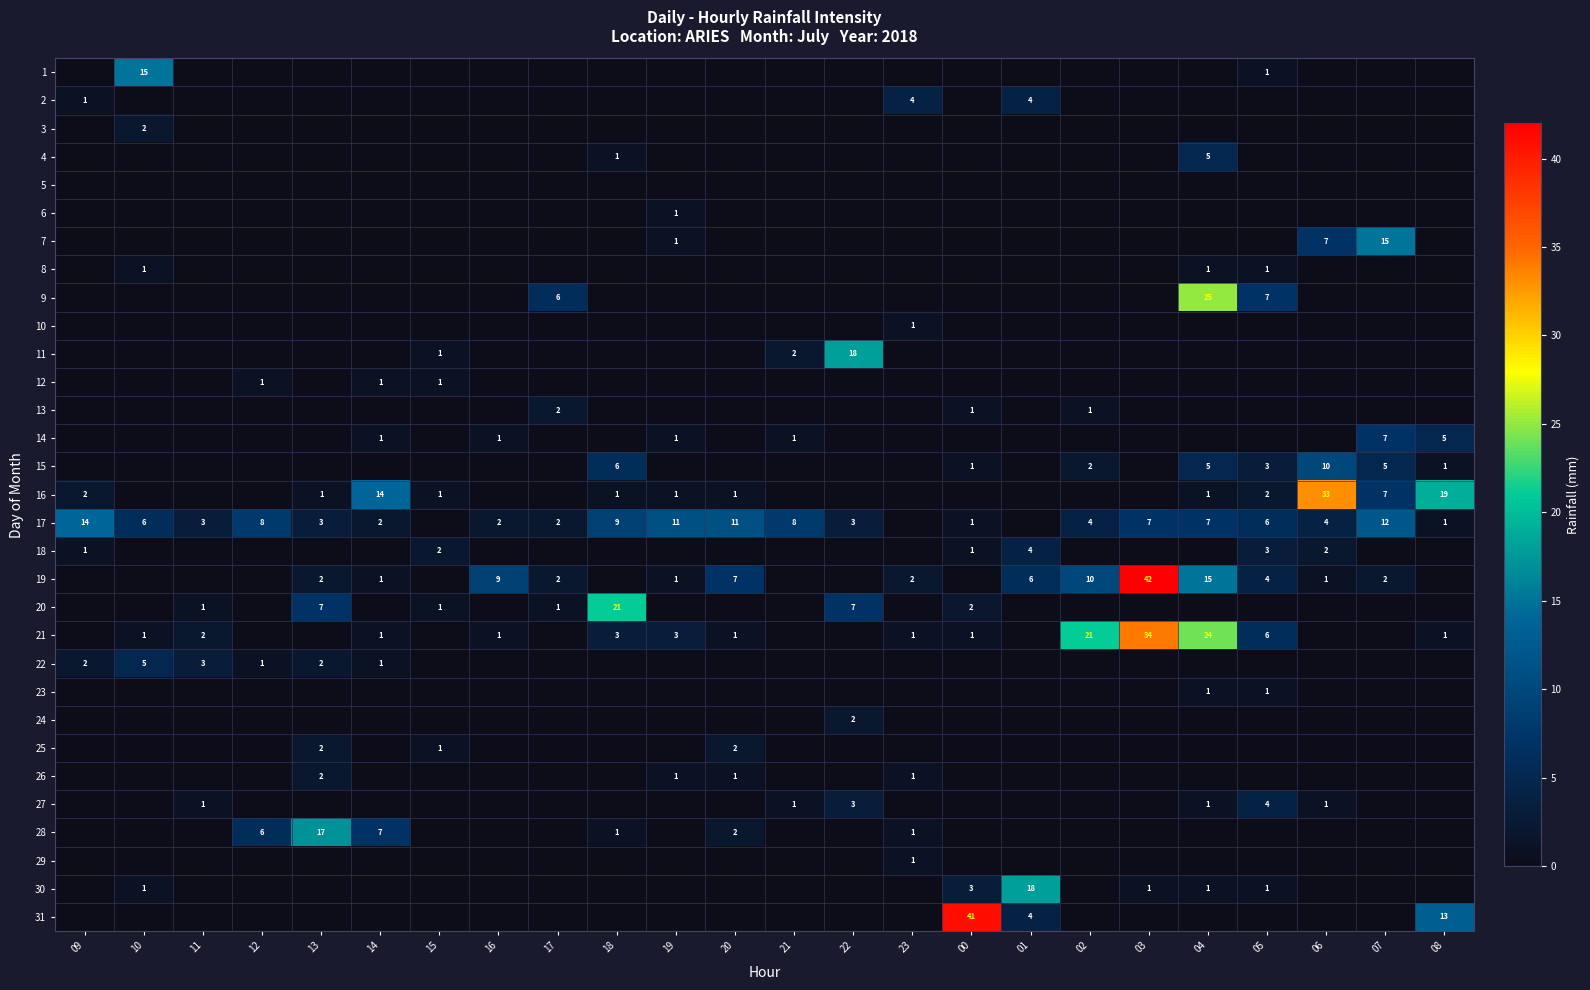

What is the total value across all series at 01?

36